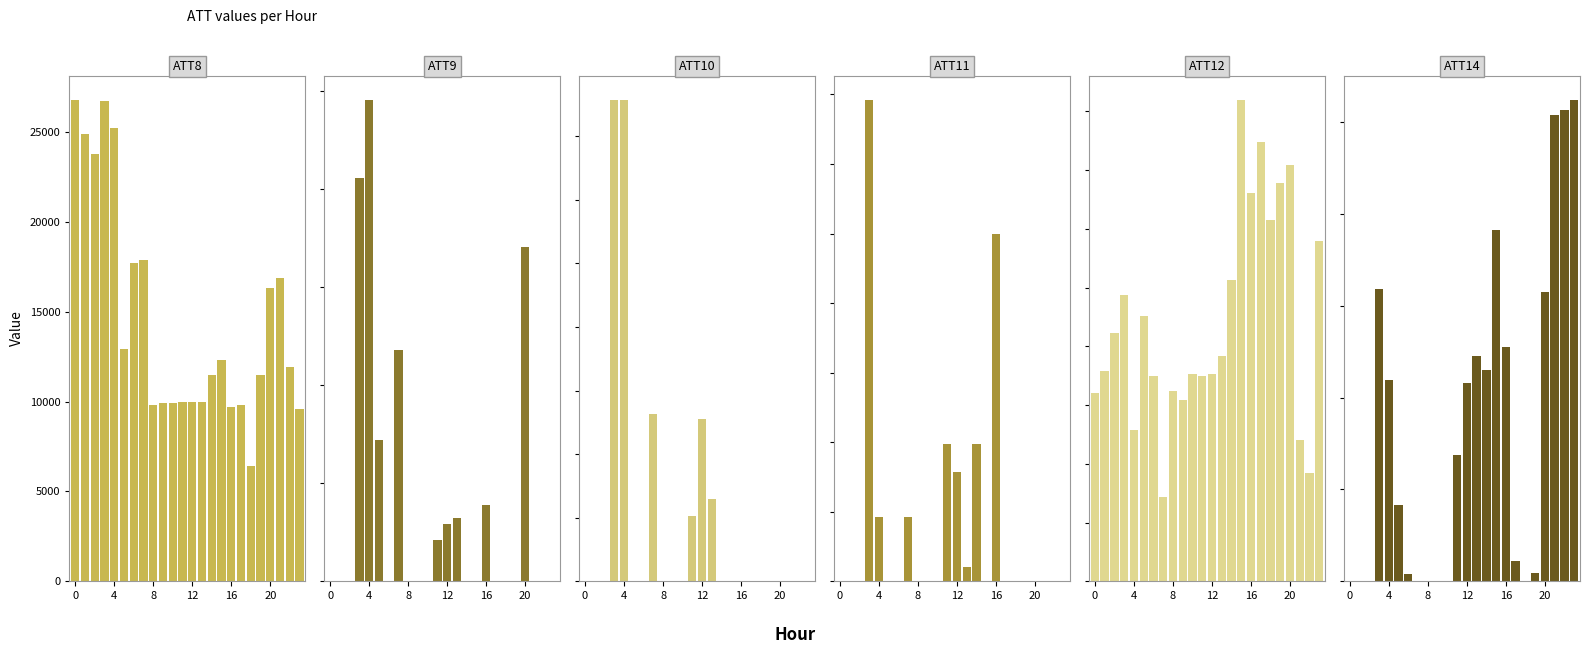

What is the difference between the maximum and minimum values in the ATT9 series?

24.6